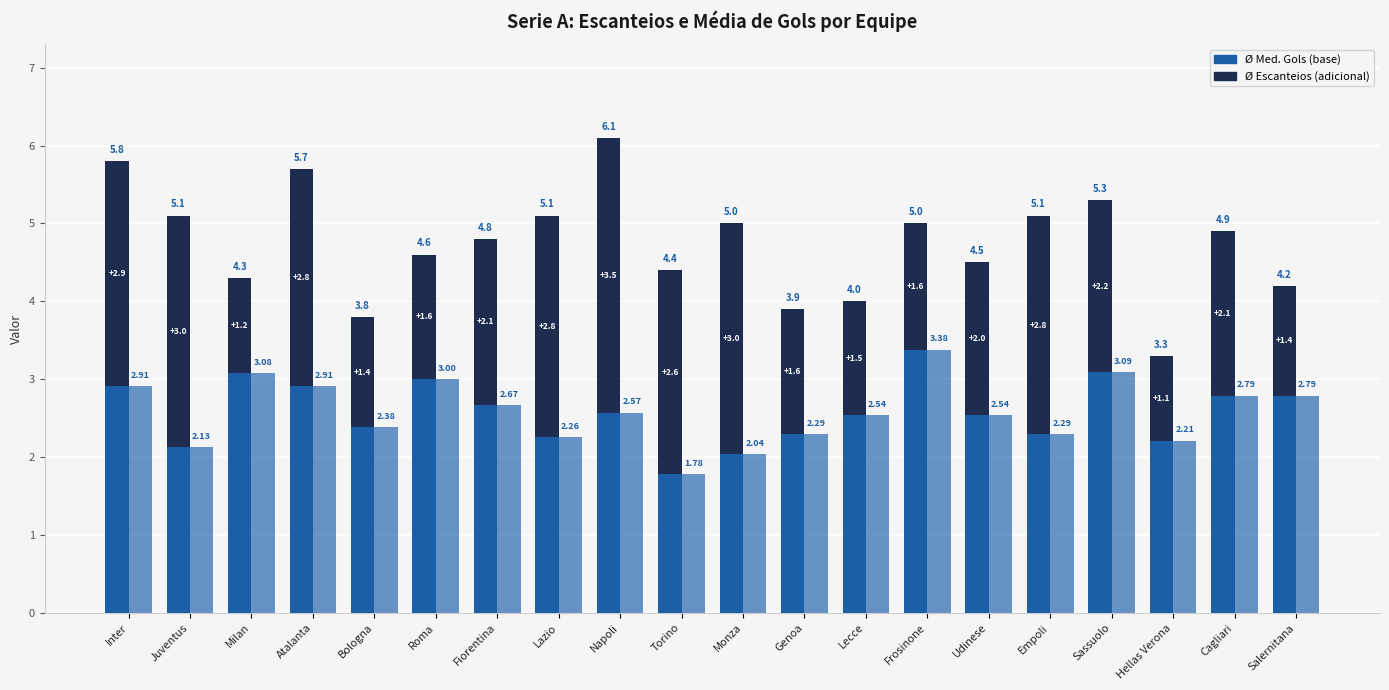

At which label does Ø Med. Gols first exceed 2?

Inter